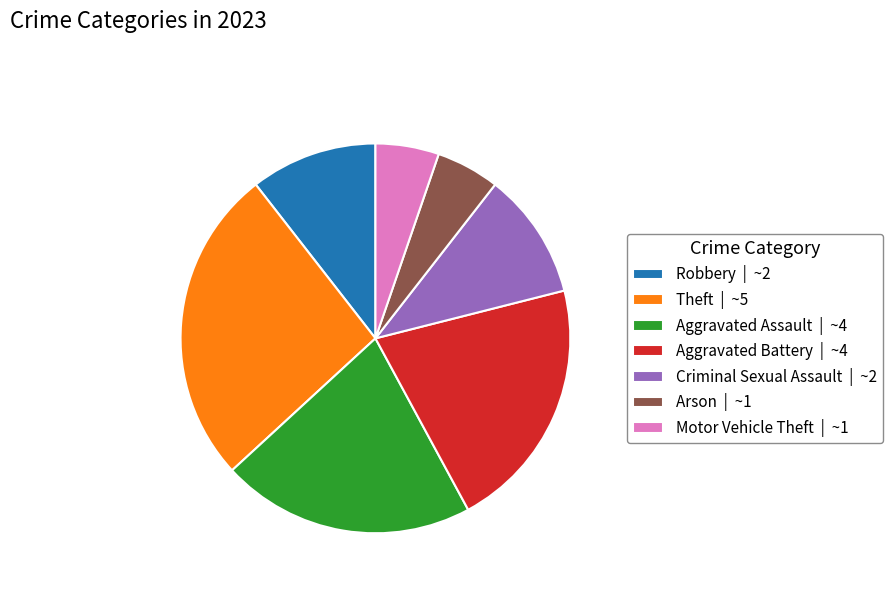

What is the ratio of the value at Aggravated Battery | ~4 to the value at Robbery | ~2?

2.0